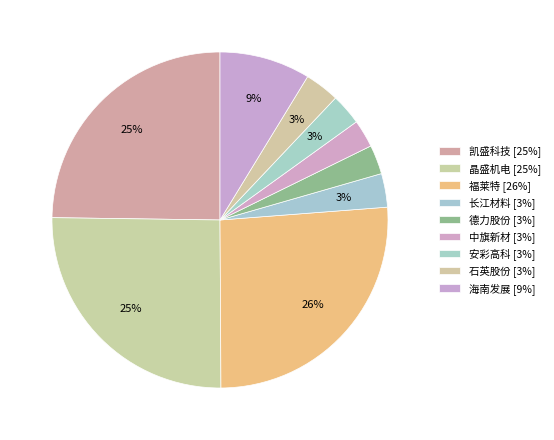

What percentage is NOT represented by 晶盛机电?

74.7%